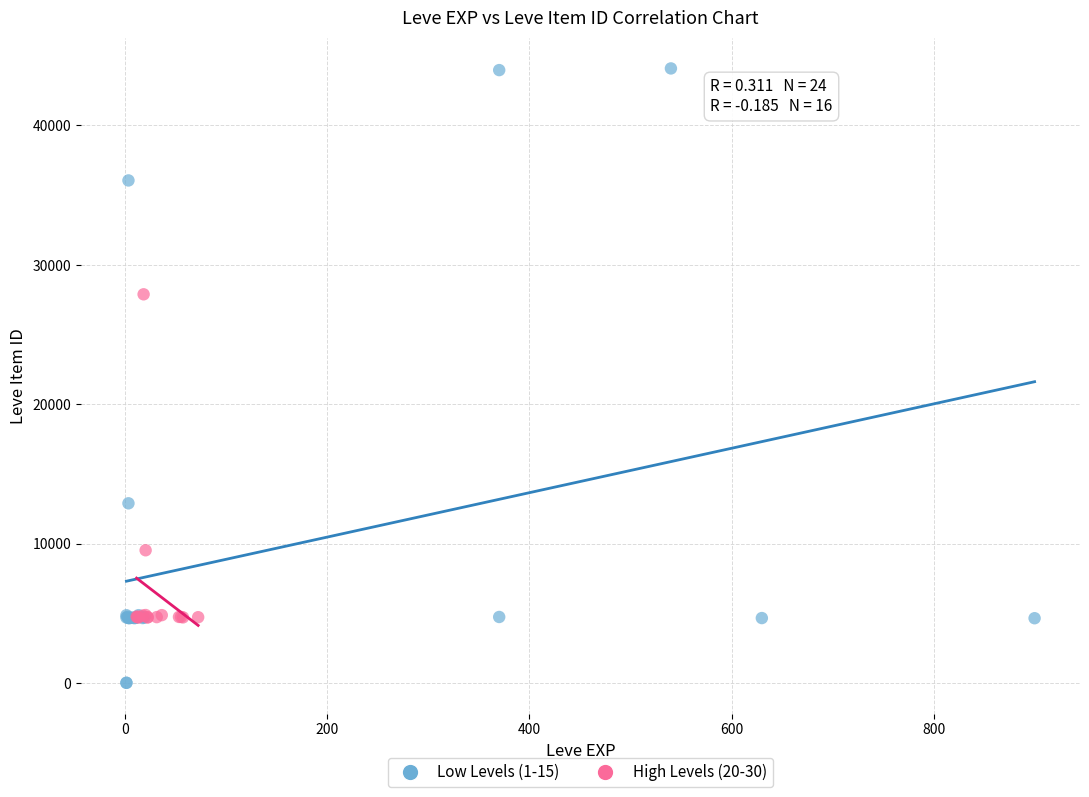

Which series reaches the maximum Y coordinate?

Low Levels (1-15)